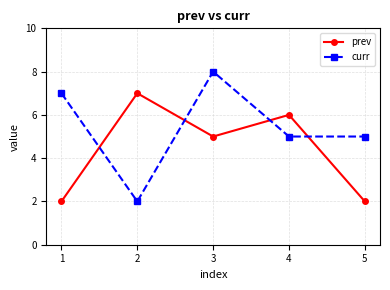

True or false: prev has more than 0 interior local peaks.

True